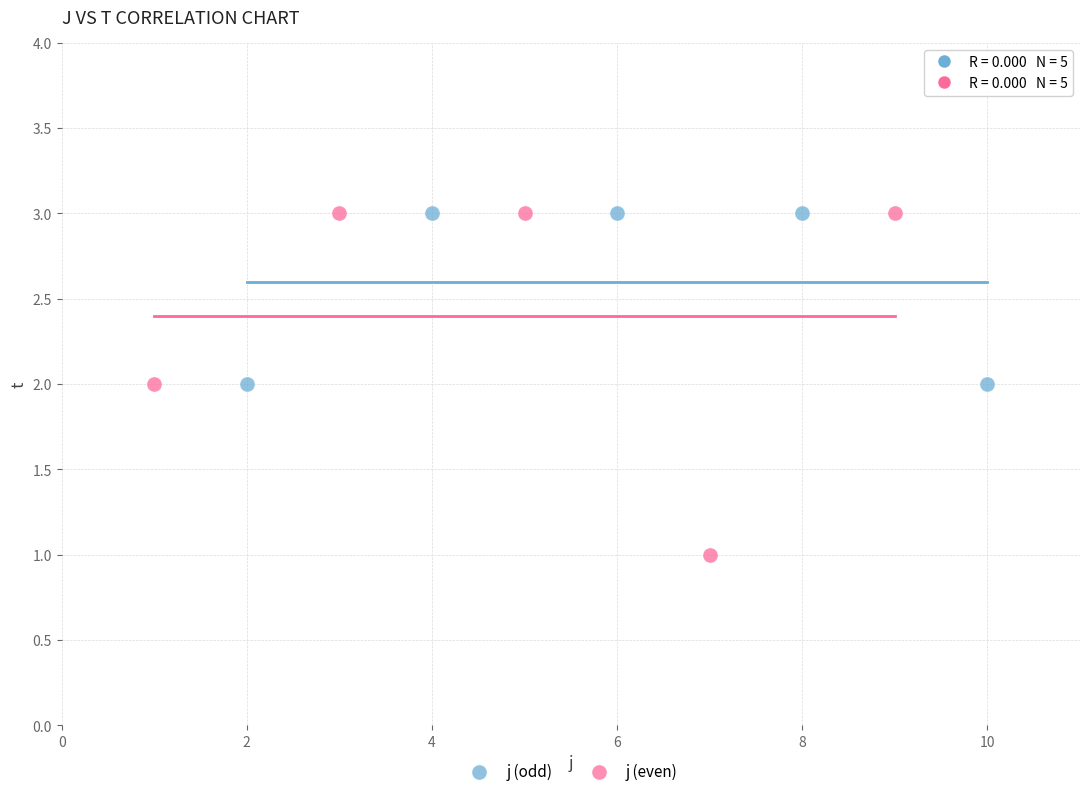

Which series reaches the minimum Y coordinate?

j (even)